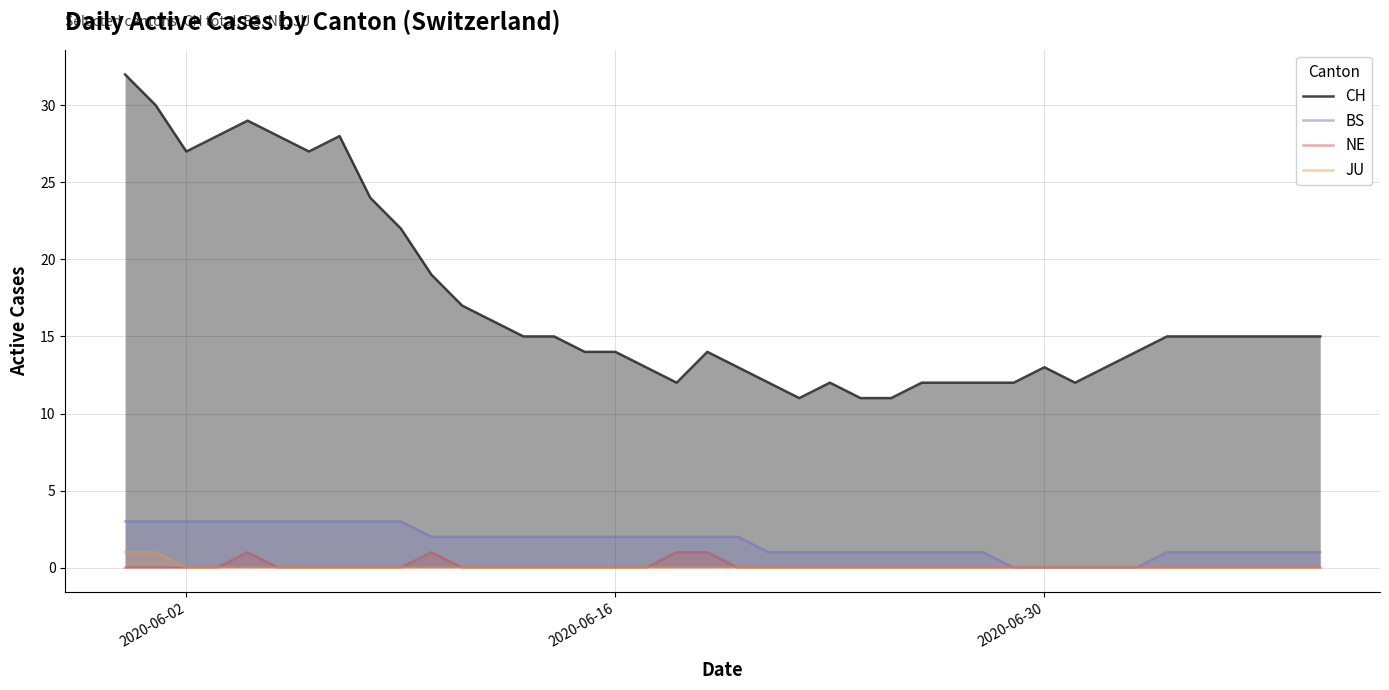

The value of BS at 2020-06-16 is 2. True or false?

True